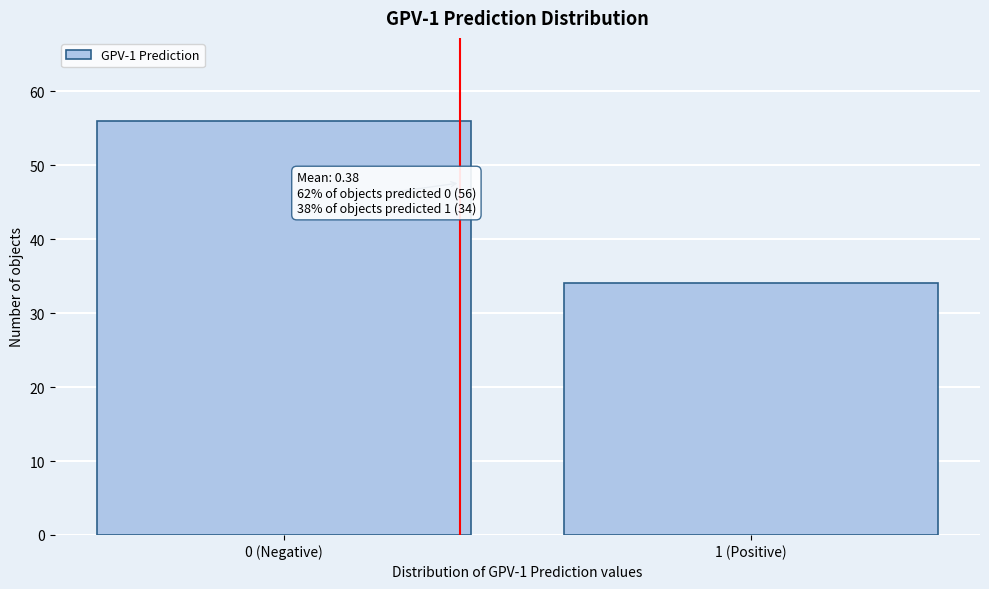

Reading left to right, what are all the values shown in this chart?

56	34